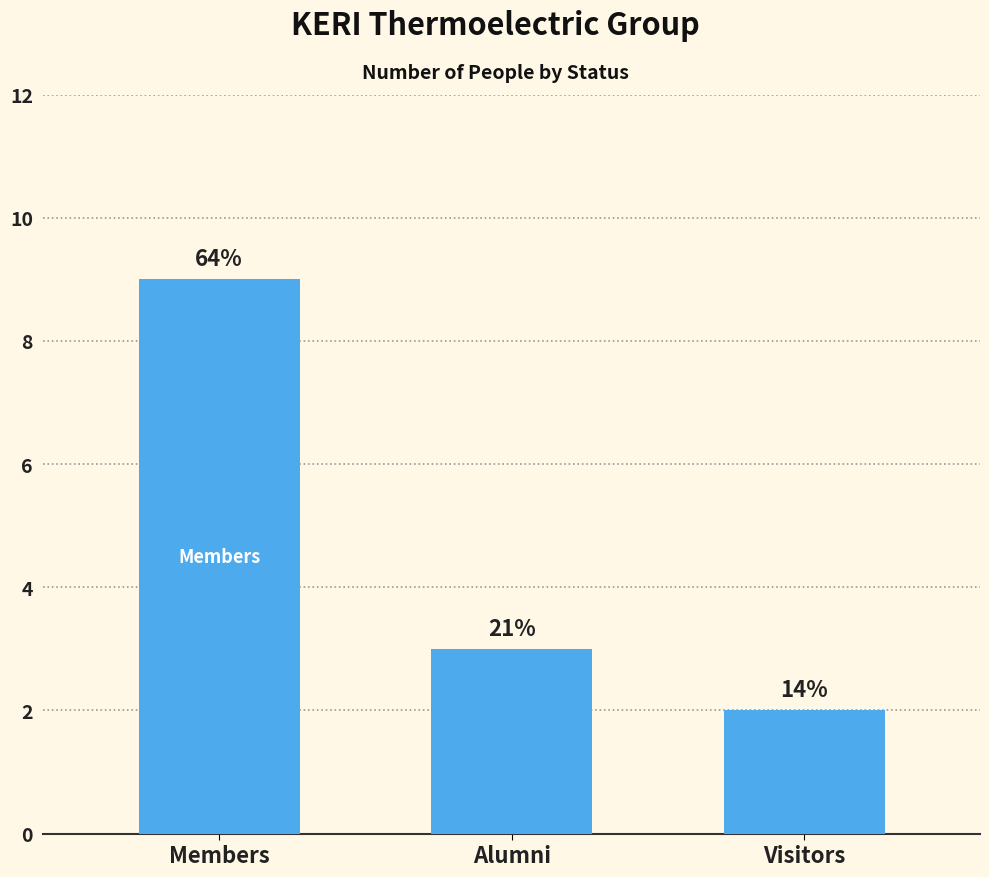

Rank the categories by value from lowest to highest.

Visitors, Alumni, Members